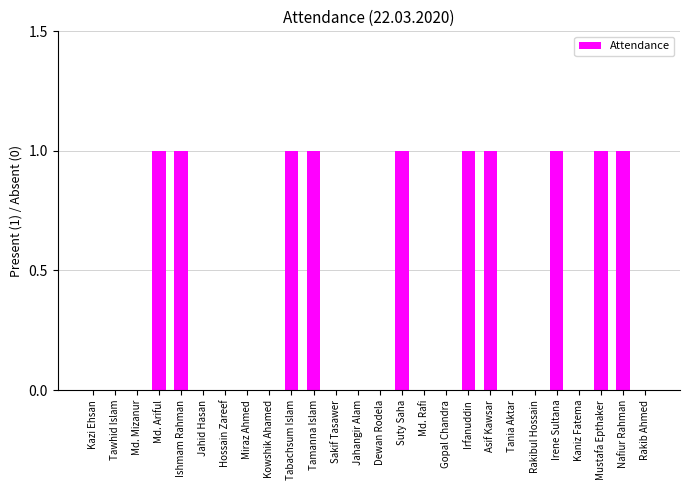

What is the ratio of the value at Md. Ariful to the value at Ishmam Rahman?

1.0